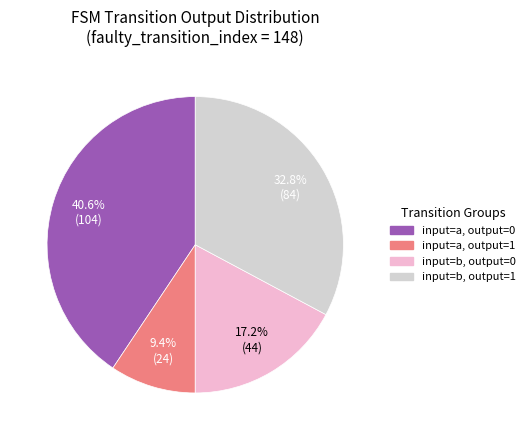

Is there any slice that represents more than half of the pie?

No